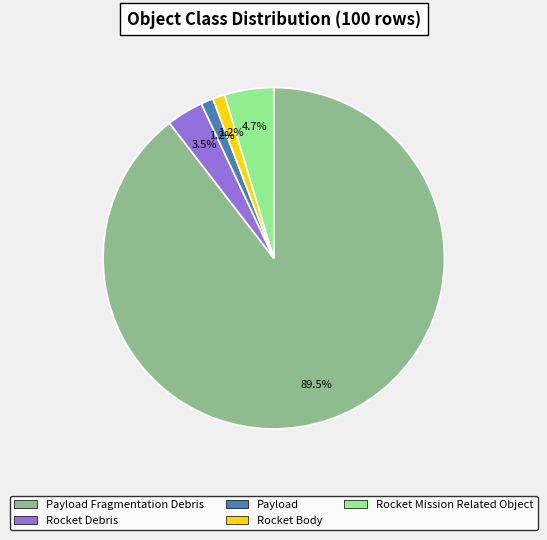

Approximately how many times larger is the value at Rocket Body compared to Rocket Mission Related Object?

0.2